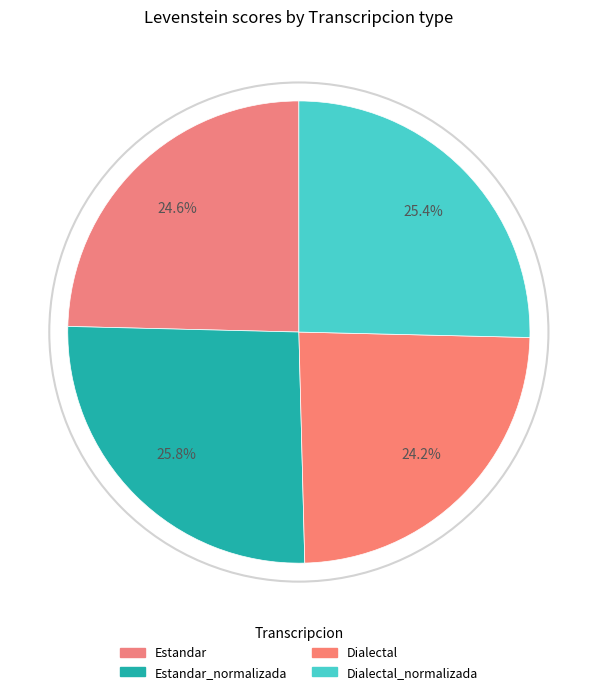

How many slices are in this pie chart?

4